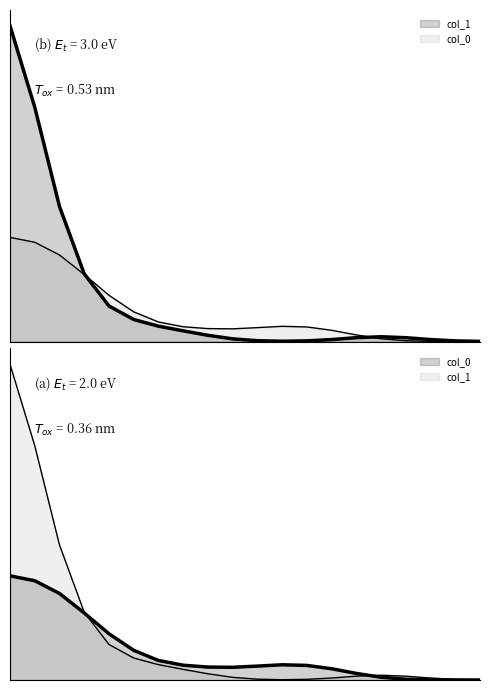

The chart shows a value of 2 at 1. True or false?

False